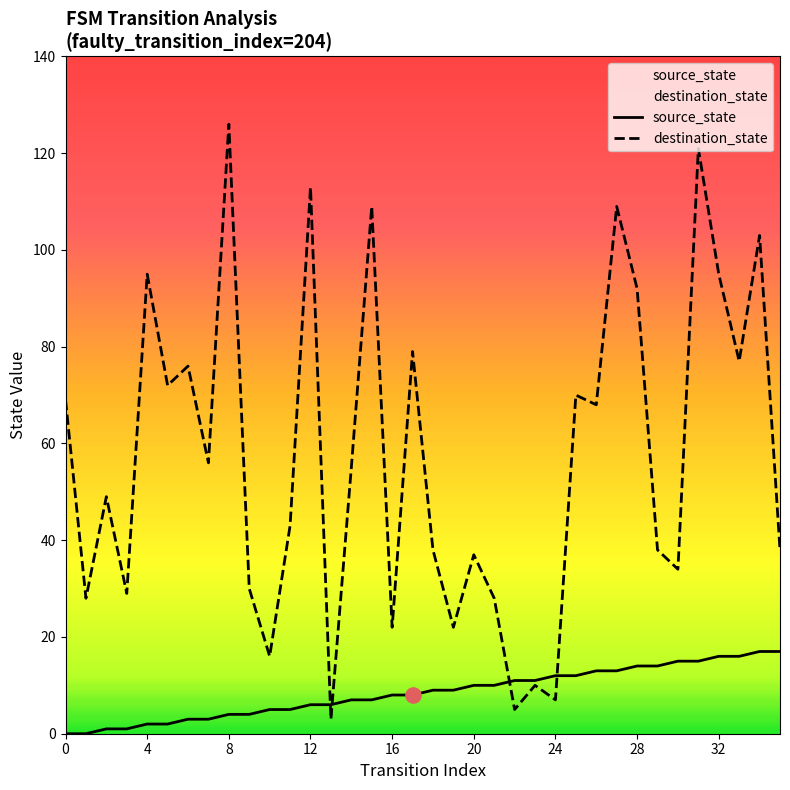

Which series contains the lowest Y value?

source_state